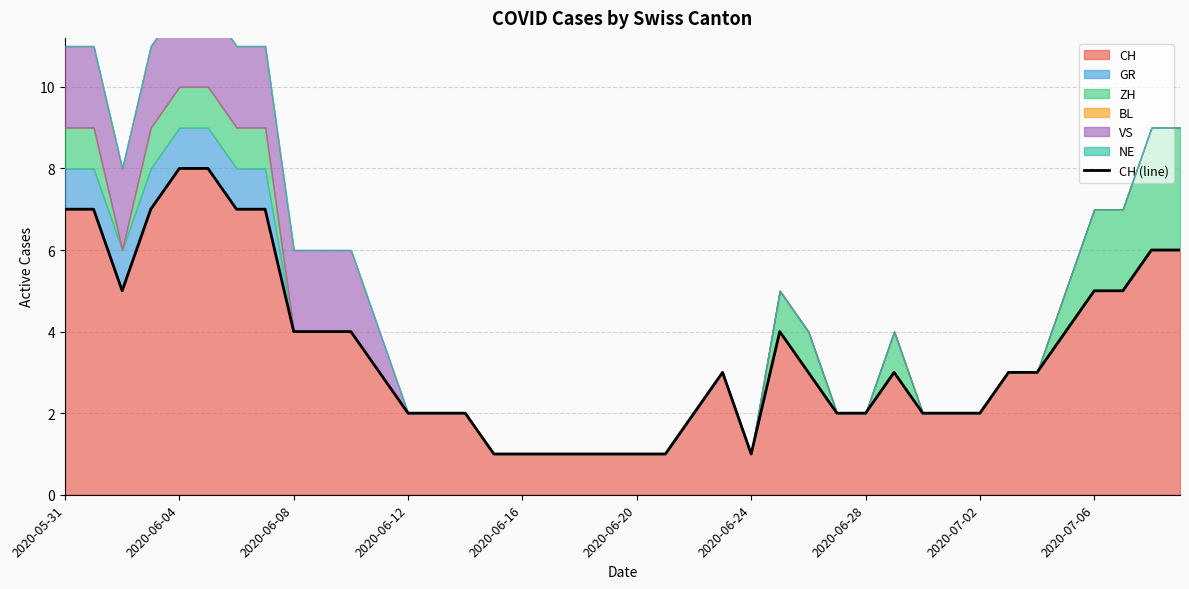

Count the number of categories in the chart.

40